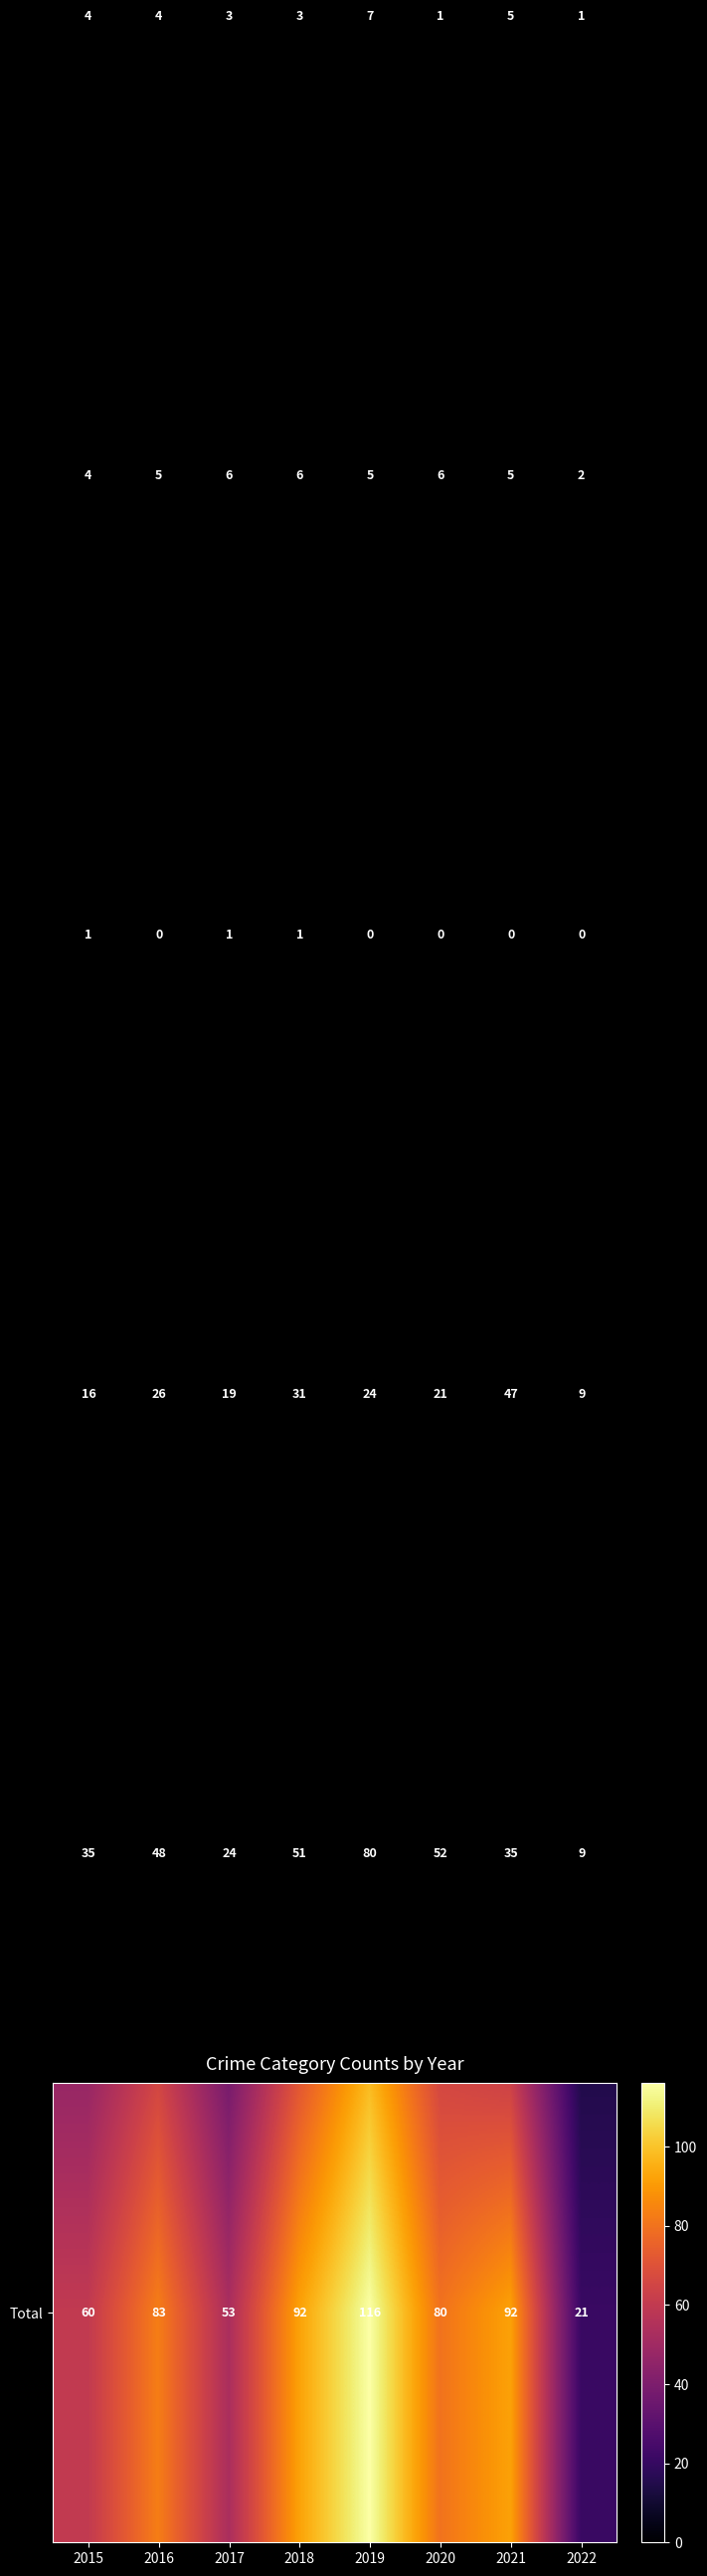

Which label corresponds to the largest value in the chart?

2019